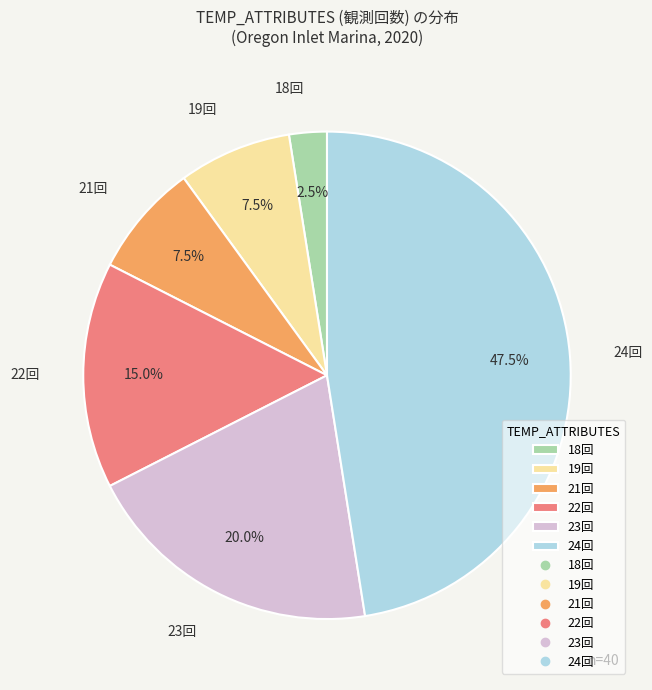

What is the smallest slice in the pie chart?

18回